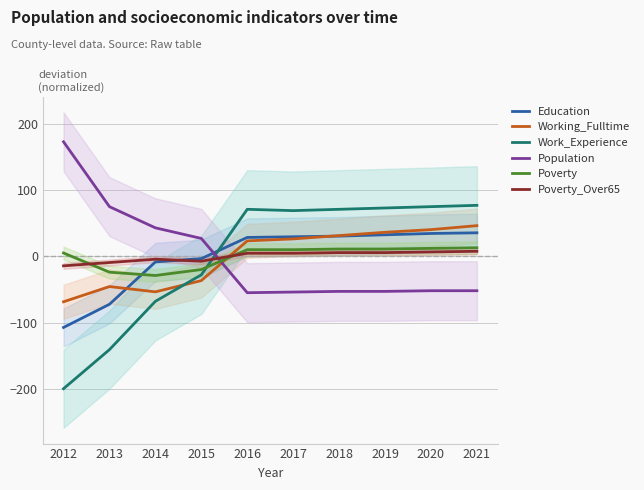

How many lines are shown in the chart?

6